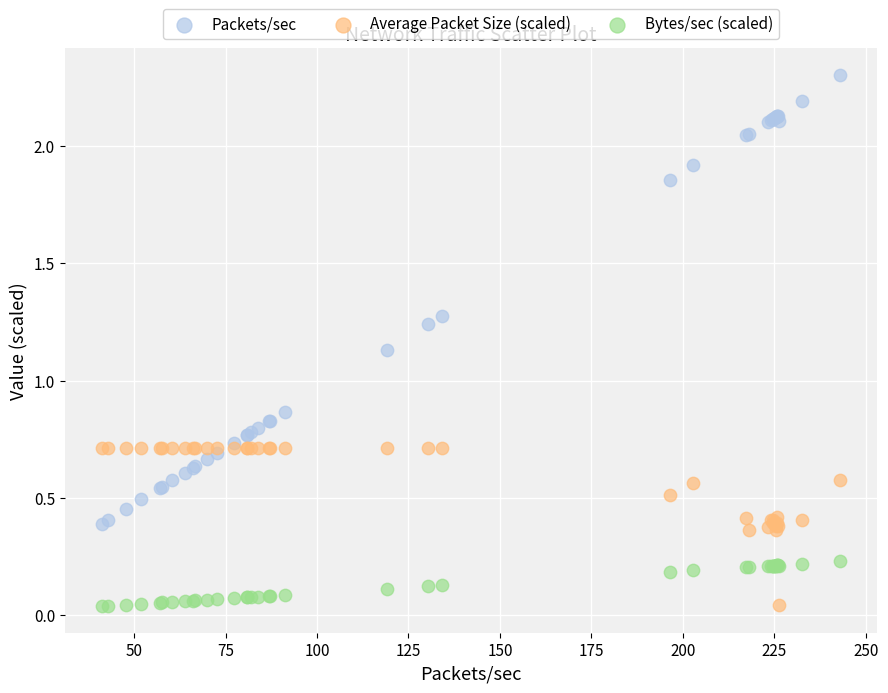

What are all the series names shown in the legend?

Packets/sec, Average Packet Size (scaled), Bytes/sec (scaled)